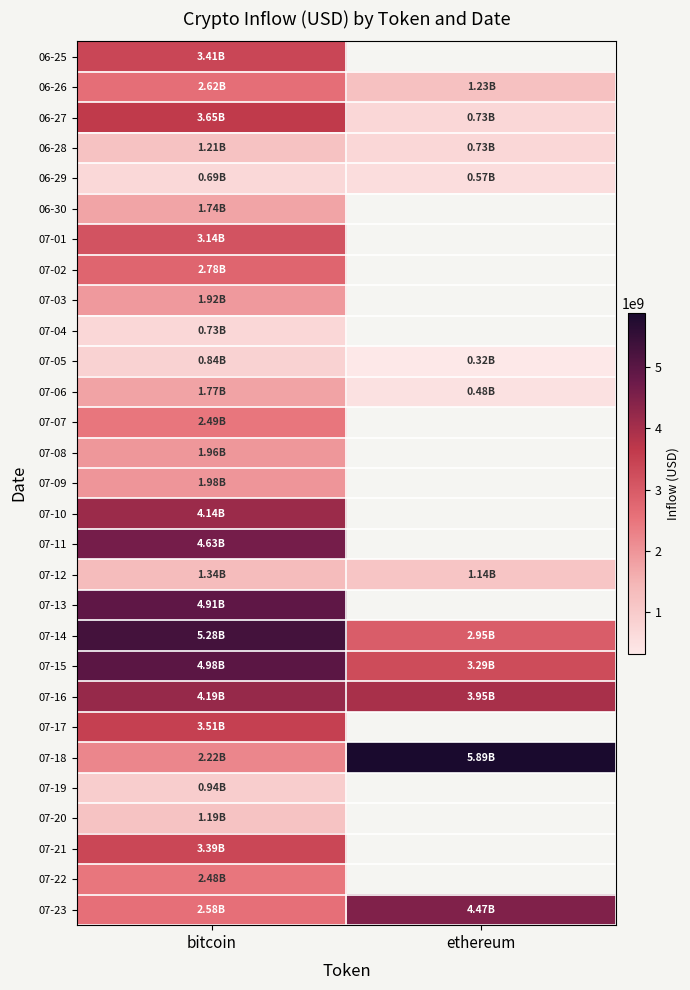

Rank the series at bitcoin from highest to lowest value.

07-14, 07-15, 07-13, 07-11, 07-16, 07-10, 06-27, 07-17, 06-25, 07-21, 07-01, 07-02, 06-26, 07-23, 07-07, 07-22, 07-18, 07-09, 07-08, 07-03, 07-06, 06-30, 07-12, 06-28, 07-20, 07-19, 07-05, 07-04, 06-29